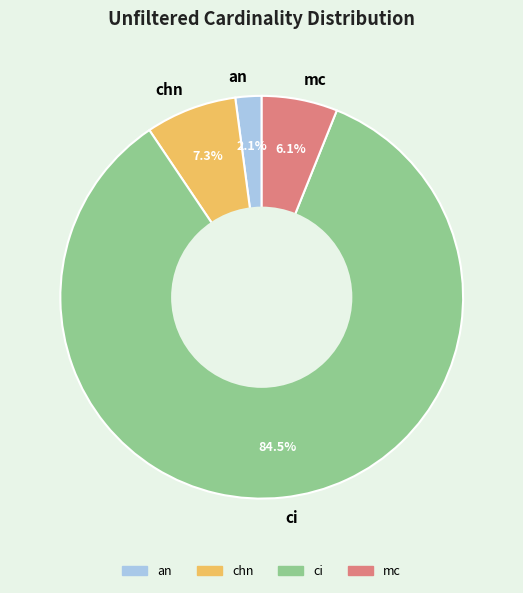

How much of the chart is everything except ci?

15.5%